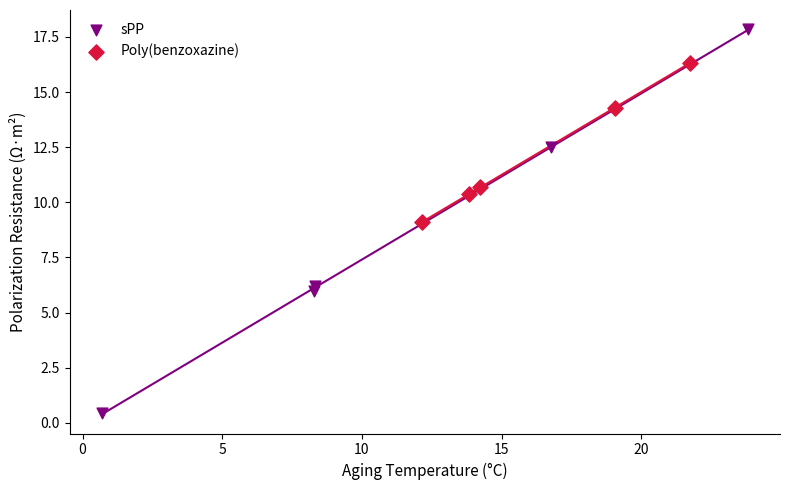

Which series contains the lowest Y value?

sPP